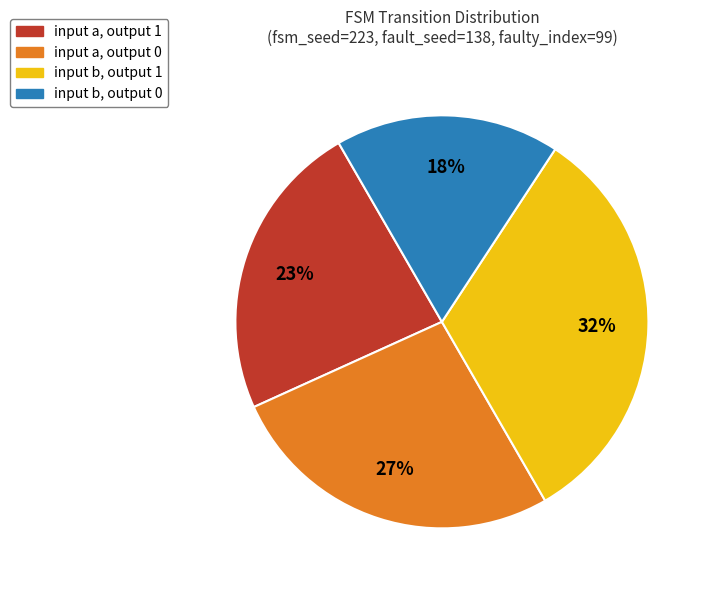

To the nearest percent, what is the average slice percentage?

25%